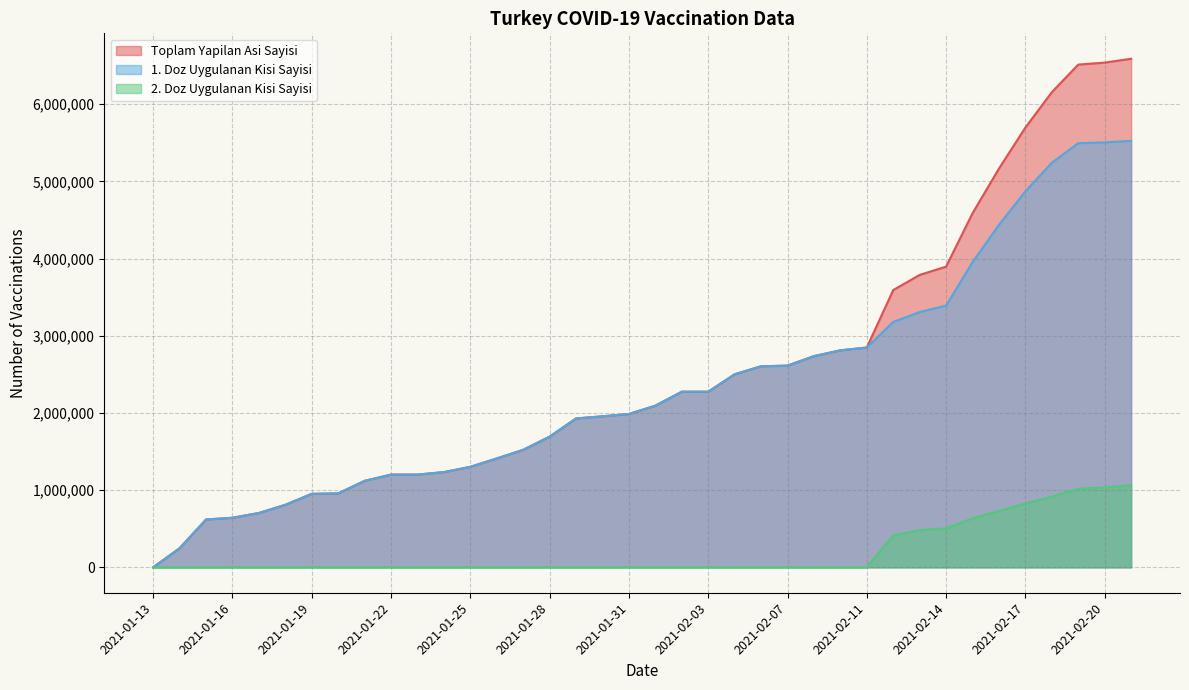

List the labels in order of 1. Doz Uygulanan Kisi Sayisi value, smallest first.

2021-01-13, 2021-01-14, 2021-01-15, 2021-01-16, 2021-01-17, 2021-01-18, 2021-01-19, 2021-01-20, 2021-01-21, 2021-01-22, 2021-01-23, 2021-01-24, 2021-01-25, 2021-01-26, 2021-01-27, 2021-01-28, 2021-01-29, 2021-01-30, 2021-01-31, 2021-02-01, 2021-02-02, 2021-02-03, 2021-02-04, 2021-02-06, 2021-02-07, 2021-02-09, 2021-02-10, 2021-02-11, 2021-02-12, 2021-02-13, 2021-02-14, 2021-02-15, 2021-02-16, 2021-02-17, 2021-02-18, 2021-02-19, 2021-02-20, 2021-02-21